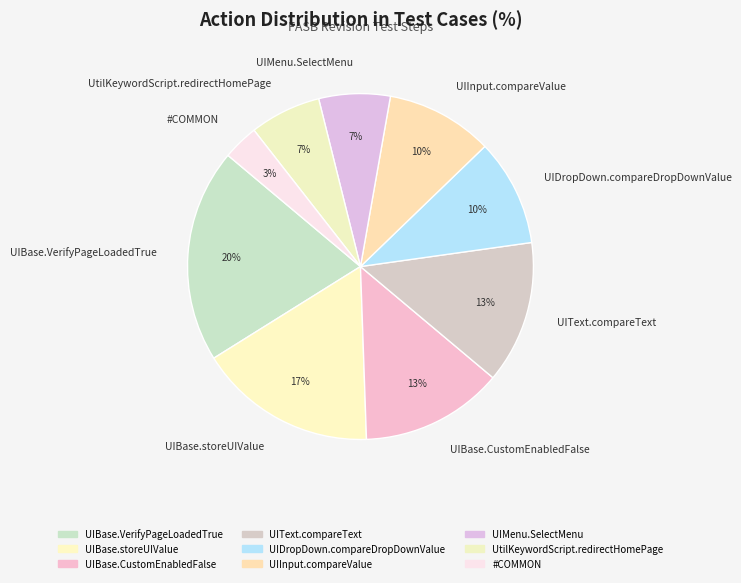

How many segments does this pie chart have?

9